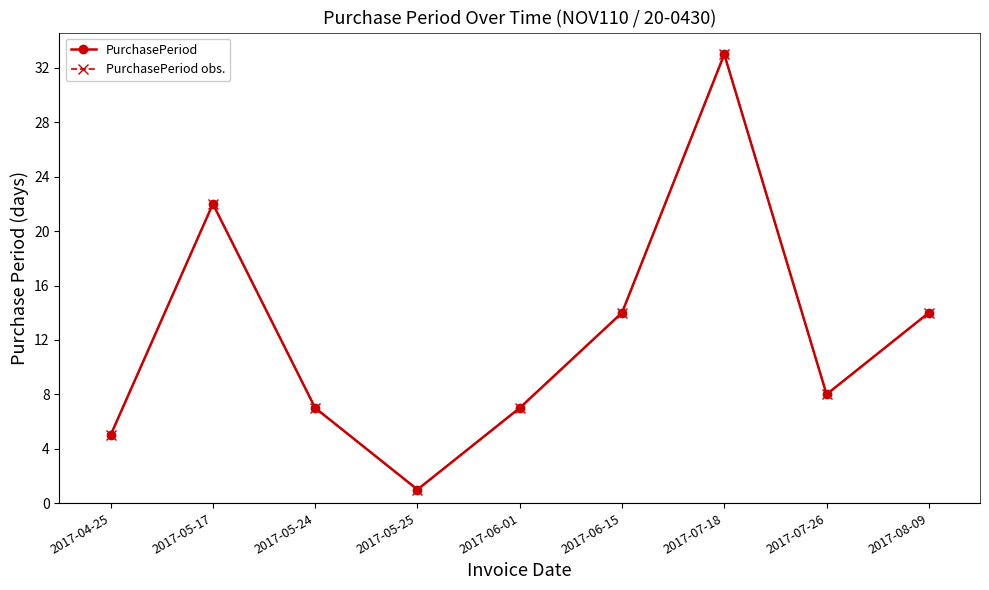

What is the value of the PurchasePeriod point at the 8th from the left?

8